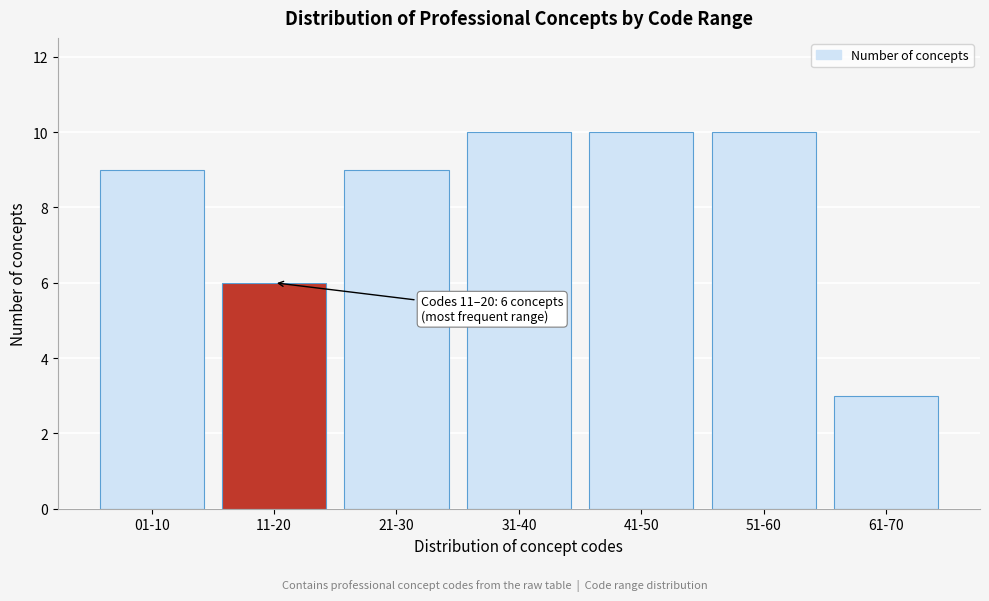

Reading left to right, transcribe all the data shown in this chart.

01-10=9	11-20=6	21-30=9	31-40=10	41-50=10	51-60=10	61-70=3